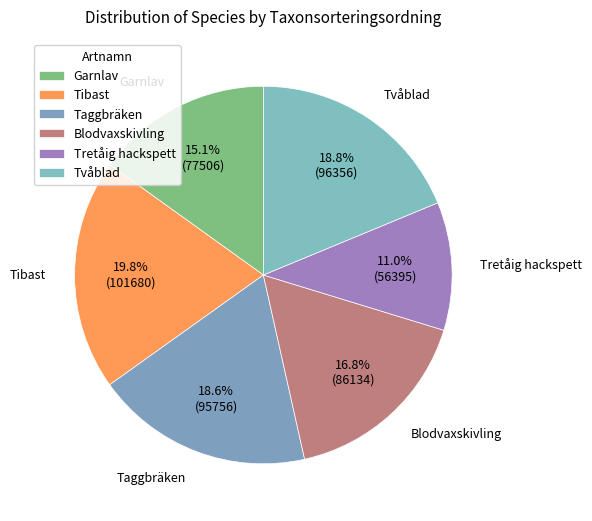

How many segments does this pie chart have?

6